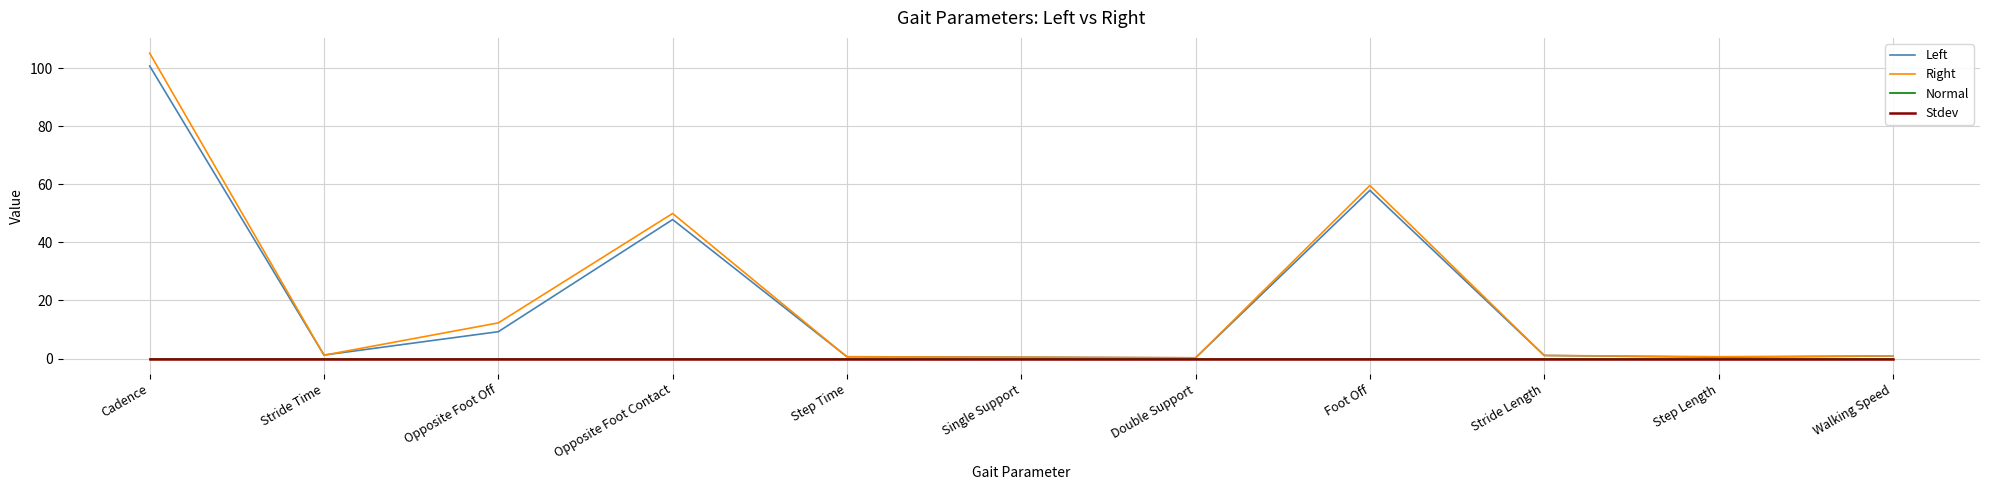

What is the total value across all series at Step Length?

1.0